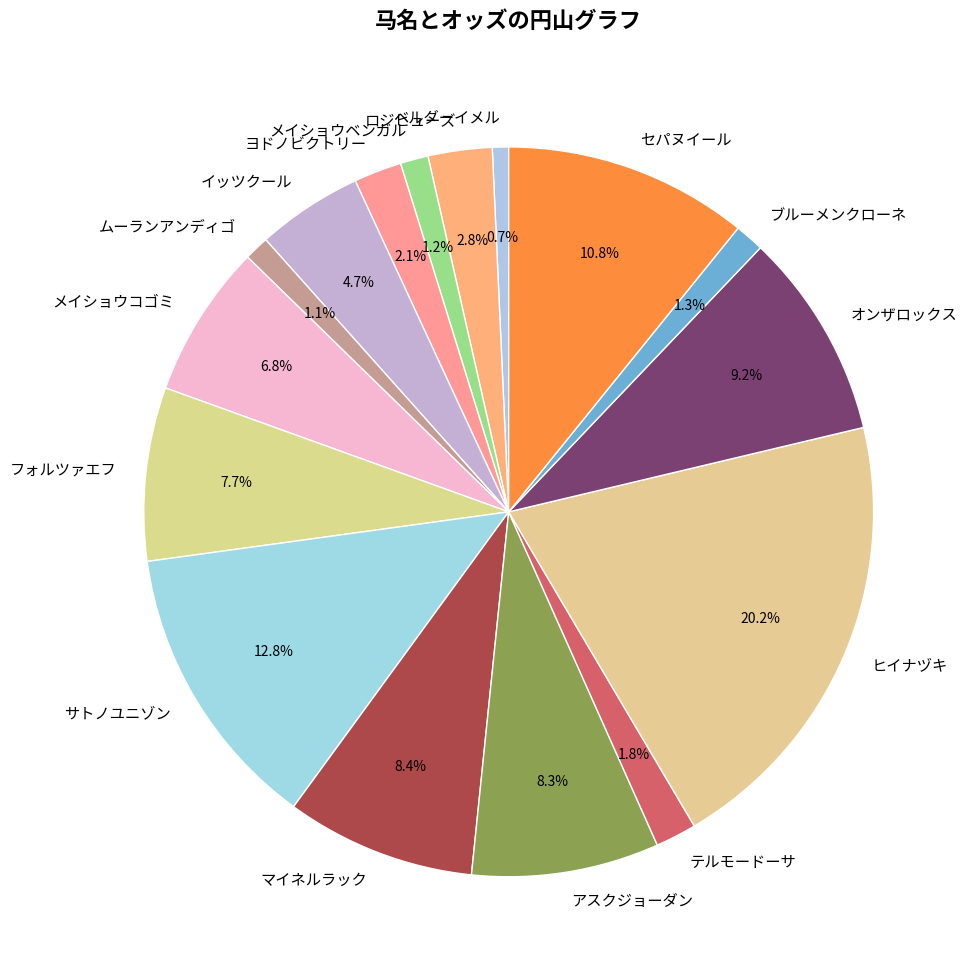

What percentage is the ブルーメンクローネ slice, to the nearest percent?

1%